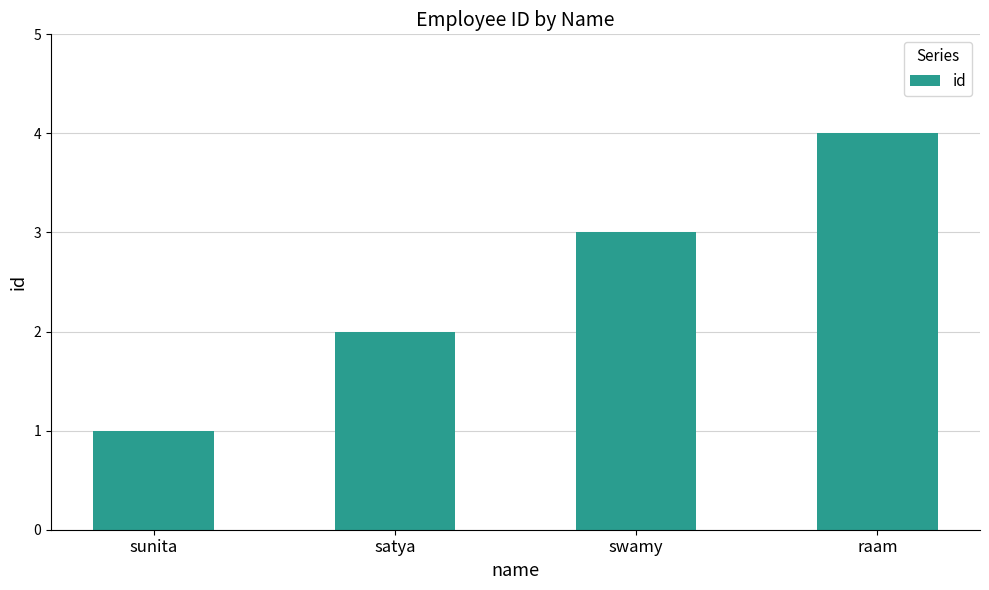

Reading left to right, extract all data points from this chart.

1	2	3	4